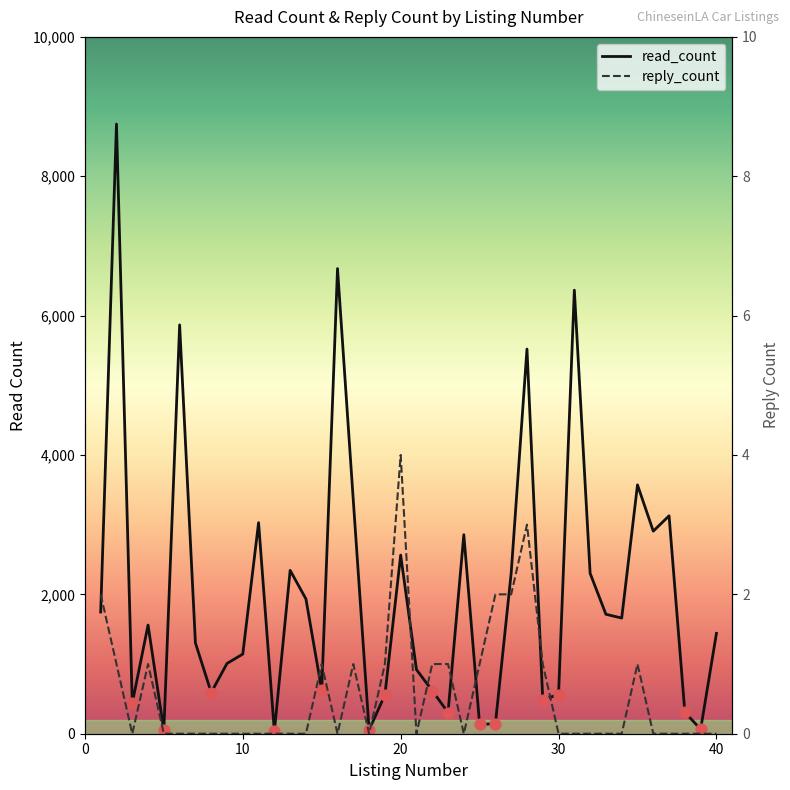

At how many categories does at least one series exceed 4188?

5